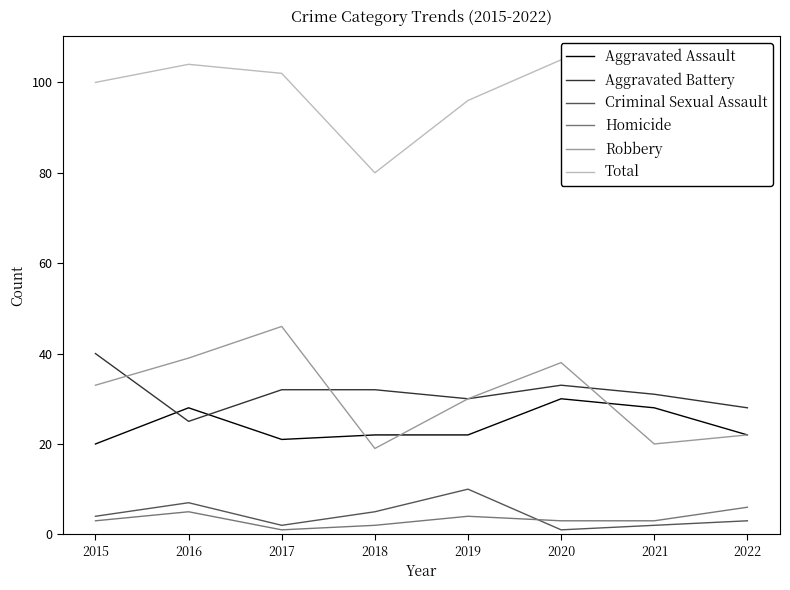

Is it true that Aggravated Assault equals 30 at 2020?

True